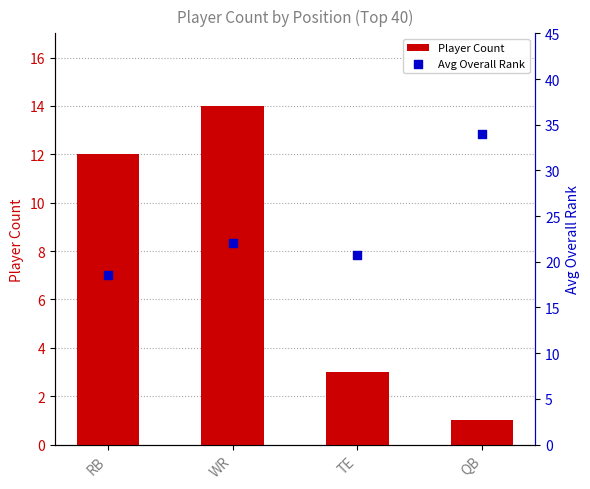

Which series reaches the maximum Y coordinate?

Avg Overall Rank